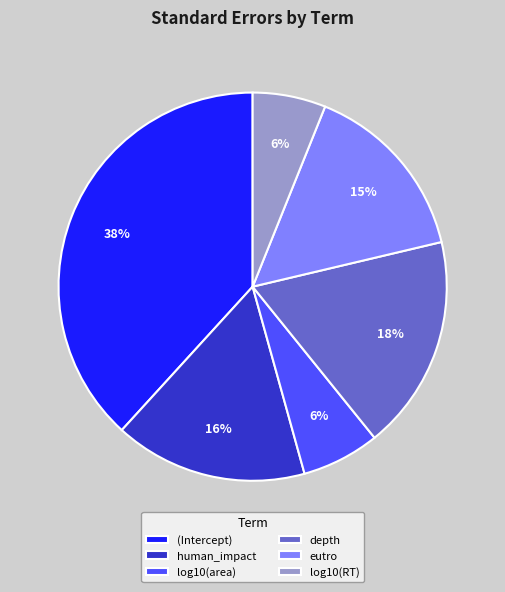

Which slice is the largest?

(Intercept)